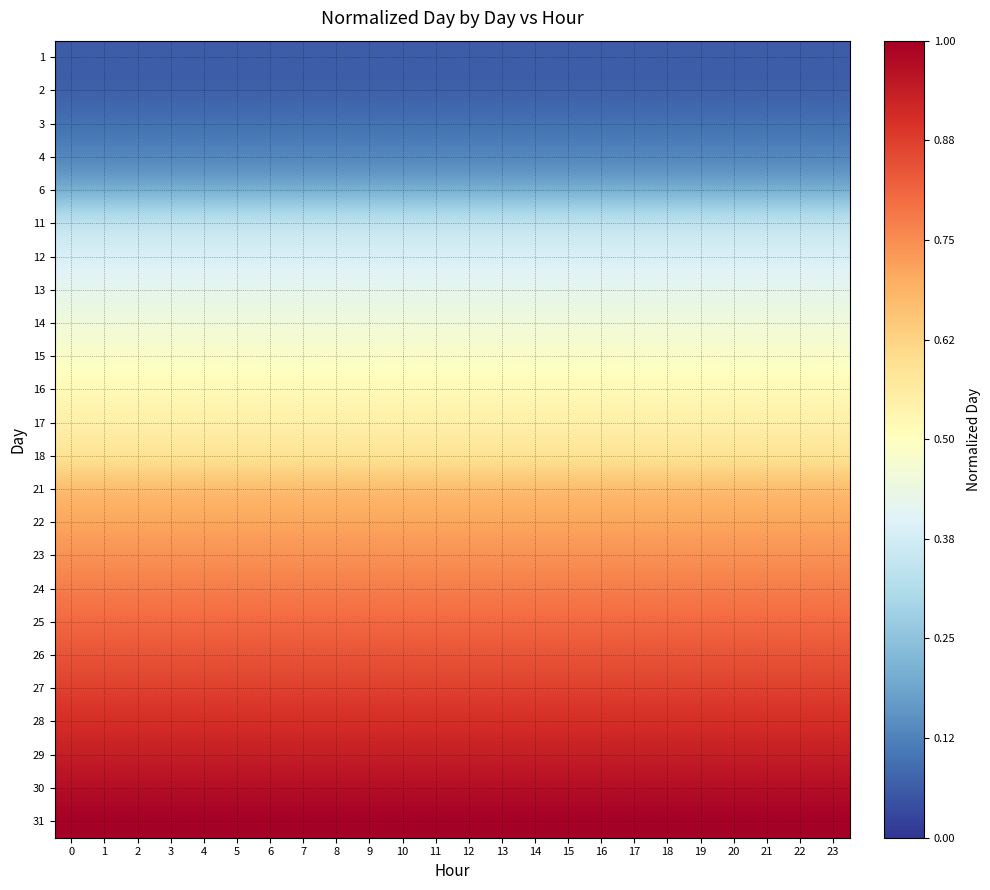

Reading left to right, extract all data points from this chart.

1: 0=0.1	1=0.1	2=0.1	3=0.1	4=0.1	5=0.1	6=0.1	7=0.1	8=0.1	9=0.1	10=0.1	11=0.1	12=0.1	13=0.1	14=0.1	15=0.1	16=0.1	17=0.1	18=0.1	19=0.1	20=0.1	21=0.1	22=0.1	23=0.1
2: 0=0.1	1=0.1	2=0.1	3=0.1	4=0.1	5=0.1	6=0.1	7=0.1	8=0.1	9=0.1	10=0.1	11=0.1	12=0.1	13=0.1	14=0.1	15=0.1	16=0.1	17=0.1	18=0.1	19=0.1	20=0.1	21=0.1	22=0.1	23=0.1
3: 0=0.1	1=0.1	2=0.1	3=0.1	4=0.1	5=0.1	6=0.1	7=0.1	8=0.1	9=0.1	10=0.1	11=0.1	12=0.1	13=0.1	14=0.1	15=0.1	16=0.1	17=0.1	18=0.1	19=0.1	20=0.1	21=0.1	22=0.1	23=0.1
4: 0=0.1	1=0.1	2=0.1	3=0.1	4=0.1	5=0.1	6=0.1	7=0.1	8=0.1	9=0.1	10=0.1	11=0.1	12=0.1	13=0.1	14=0.1	15=0.1	16=0.1	17=0.1	18=0.1	19=0.1	20=0.1	21=0.1	22=0.1	23=0.1
6: 0=0.2	1=0.2	2=0.2	3=0.2	4=0.2	5=0.2	6=0.2	7=0.2	8=0.2	9=0.2	10=0.2	11=0.2	12=0.2	13=0.2	14=0.2	15=0.2	16=0.2	17=0.2	18=0.2	19=0.2	20=0.2	21=0.2	22=0.2	23=0.2
11: 0=0.4	1=0.4	2=0.4	3=0.4	4=0.4	5=0.4	6=0.4	7=0.4	8=0.4	9=0.4	10=0.4	11=0.4	12=0.4	13=0.4	14=0.4	15=0.4	16=0.4	17=0.4	18=0.4	19=0.4	20=0.4	21=0.4	22=0.4	23=0.4
12: 0=0.4	1=0.4	2=0.4	3=0.4	4=0.4	5=0.4	6=0.4	7=0.4	8=0.4	9=0.4	10=0.4	11=0.4	12=0.4	13=0.4	14=0.4	15=0.4	16=0.4	17=0.4	18=0.4	19=0.4	20=0.4	21=0.4	22=0.4	23=0.4
13: 0=0.4	1=0.4	2=0.4	3=0.4	4=0.4	5=0.4	6=0.4	7=0.4	8=0.4	9=0.4	10=0.4	11=0.4	12=0.4	13=0.4	14=0.4	15=0.4	16=0.4	17=0.4	18=0.4	19=0.4	20=0.4	21=0.4	22=0.4	23=0.4
14: 0=0.5	1=0.5	2=0.5	3=0.5	4=0.5	5=0.5	6=0.5	7=0.5	8=0.5	9=0.5	10=0.5	11=0.5	12=0.5	13=0.5	14=0.5	15=0.5	16=0.5	17=0.5	18=0.5	19=0.5	20=0.5	21=0.5	22=0.5	23=0.5
15: 0=0.5	1=0.5	2=0.5	3=0.5	4=0.5	5=0.5	6=0.5	7=0.5	8=0.5	9=0.5	10=0.5	11=0.5	12=0.5	13=0.5	14=0.5	15=0.5	16=0.5	17=0.5	18=0.5	19=0.5	20=0.5	21=0.5	22=0.5	23=0.5
16: 0=0.5	1=0.5	2=0.5	3=0.5	4=0.5	5=0.5	6=0.5	7=0.5	8=0.5	9=0.5	10=0.5	11=0.5	12=0.5	13=0.5	14=0.5	15=0.5	16=0.5	17=0.5	18=0.5	19=0.5	20=0.5	21=0.5	22=0.5	23=0.5
17: 0=0.5	1=0.5	2=0.5	3=0.5	4=0.5	5=0.5	6=0.5	7=0.5	8=0.5	9=0.5	10=0.5	11=0.5	12=0.5	13=0.5	14=0.5	15=0.5	16=0.5	17=0.5	18=0.5	19=0.5	20=0.5	21=0.5	22=0.5	23=0.5
18: 0=0.6	1=0.6	2=0.6	3=0.6	4=0.6	5=0.6	6=0.6	7=0.6	8=0.6	9=0.6	10=0.6	11=0.6	12=0.6	13=0.6	14=0.6	15=0.6	16=0.6	17=0.6	18=0.6	19=0.6	20=0.6	21=0.6	22=0.6	23=0.6
21: 0=0.7	1=0.7	2=0.7	3=0.7	4=0.7	5=0.7	6=0.7	7=0.7	8=0.7	9=0.7	10=0.7	11=0.7	12=0.7	13=0.7	14=0.7	15=0.7	16=0.7	17=0.7	18=0.7	19=0.7	20=0.7	21=0.7	22=0.7	23=0.7
22: 0=0.7	1=0.7	2=0.7	3=0.7	4=0.7	5=0.7	6=0.7	7=0.7	8=0.7	9=0.7	10=0.7	11=0.7	12=0.7	13=0.7	14=0.7	15=0.7	16=0.7	17=0.7	18=0.7	19=0.7	20=0.7	21=0.7	22=0.7	23=0.7
23: 0=0.7	1=0.7	2=0.7	3=0.7	4=0.7	5=0.7	6=0.7	7=0.7	8=0.7	9=0.7	10=0.7	11=0.7	12=0.7	13=0.7	14=0.7	15=0.7	16=0.7	17=0.7	18=0.7	19=0.7	20=0.7	21=0.7	22=0.7	23=0.7
24: 0=0.8	1=0.8	2=0.8	3=0.8	4=0.8	5=0.8	6=0.8	7=0.8	8=0.8	9=0.8	10=0.8	11=0.8	12=0.8	13=0.8	14=0.8	15=0.8	16=0.8	17=0.8	18=0.8	19=0.8	20=0.8	21=0.8	22=0.8	23=0.8
25: 0=0.8	1=0.8	2=0.8	3=0.8	4=0.8	5=0.8	6=0.8	7=0.8	8=0.8	9=0.8	10=0.8	11=0.8	12=0.8	13=0.8	14=0.8	15=0.8	16=0.8	17=0.8	18=0.8	19=0.8	20=0.8	21=0.8	22=0.8	23=0.8
26: 0=0.8	1=0.8	2=0.8	3=0.8	4=0.8	5=0.8	6=0.8	7=0.8	8=0.8	9=0.8	10=0.8	11=0.8	12=0.8	13=0.8	14=0.8	15=0.8	16=0.8	17=0.8	18=0.8	19=0.8	20=0.8	21=0.8	22=0.8	23=0.8
27: 0=0.9	1=0.9	2=0.9	3=0.9	4=0.9	5=0.9	6=0.9	7=0.9	8=0.9	9=0.9	10=0.9	11=0.9	12=0.9	13=0.9	14=0.9	15=0.9	16=0.9	17=0.9	18=0.9	19=0.9	20=0.9	21=0.9	22=0.9	23=0.9
28: 0=0.9	1=0.9	2=0.9	3=0.9	4=0.9	5=0.9	6=0.9	7=0.9	8=0.9	9=0.9	10=0.9	11=0.9	12=0.9	13=0.9	14=0.9	15=0.9	16=0.9	17=0.9	18=0.9	19=0.9	20=0.9	21=0.9	22=0.9	23=0.9
29: 0=0.9	1=0.9	2=0.9	3=0.9	4=0.9	5=0.9	6=0.9	7=0.9	8=0.9	9=0.9	10=0.9	11=0.9	12=0.9	13=0.9	14=0.9	15=0.9	16=0.9	17=0.9	18=0.9	19=0.9	20=0.9	21=0.9	22=0.9	23=0.9
30: 0=1.0	1=1.0	2=1.0	3=1.0	4=1.0	5=1.0	6=1.0	7=1.0	8=1.0	9=1.0	10=1.0	11=1.0	12=1.0	13=1.0	14=1.0	15=1.0	16=1.0	17=1.0	18=1.0	19=1.0	20=1.0	21=1.0	22=1.0	23=1.0
31: 0=1.0	1=1.0	2=1.0	3=1.0	4=1.0	5=1.0	6=1.0	7=1.0	8=1.0	9=1.0	10=1.0	11=1.0	12=1.0	13=1.0	14=1.0	15=1.0	16=1.0	17=1.0	18=1.0	19=1.0	20=1.0	21=1.0	22=1.0	23=1.0